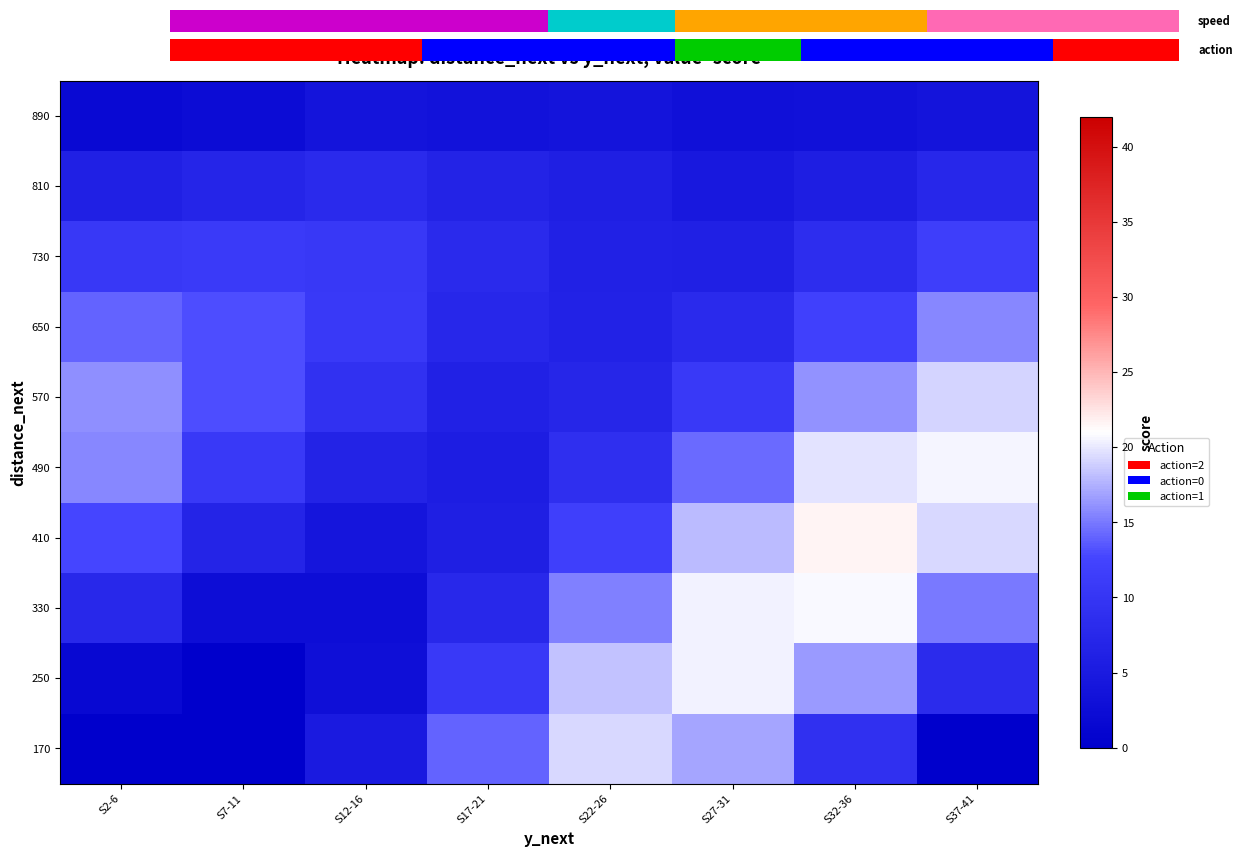

List the series in order of their peak value, highest first.

410, 330, 490, 250, 170, 570, 650, 730, 810, 890